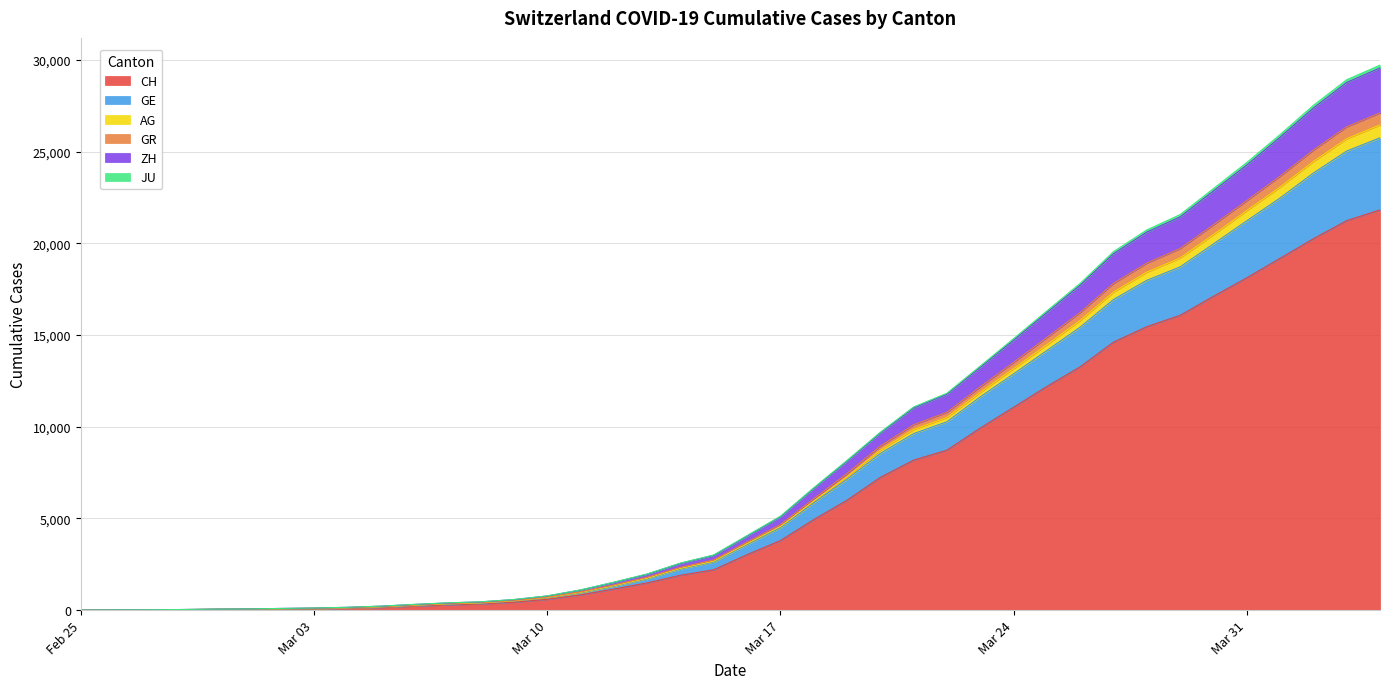

Does the chart have visible grid lines?

Yes